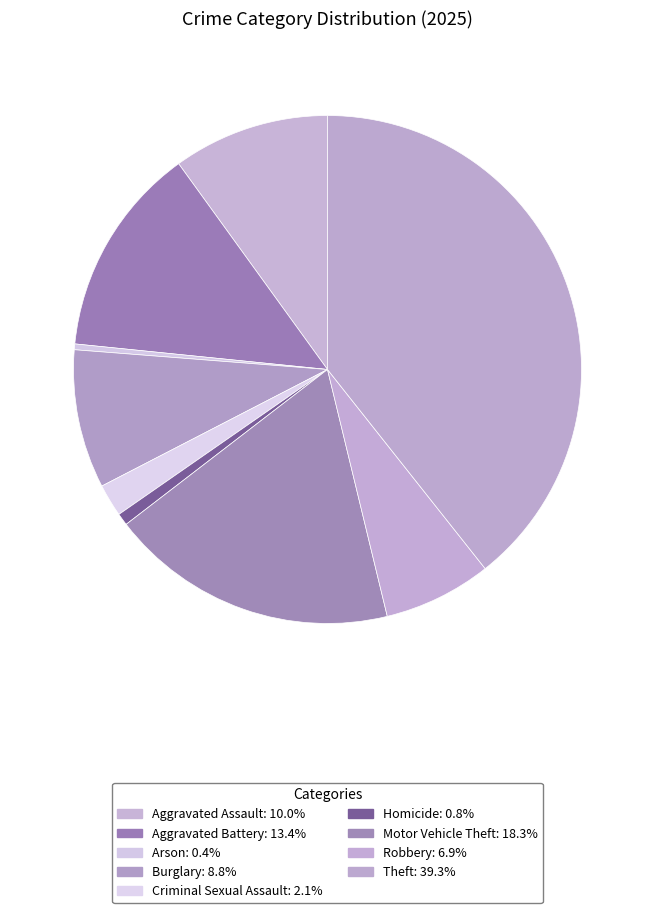

Combined, do Criminal Sexual Assault and Homicide account for over 50%?

No